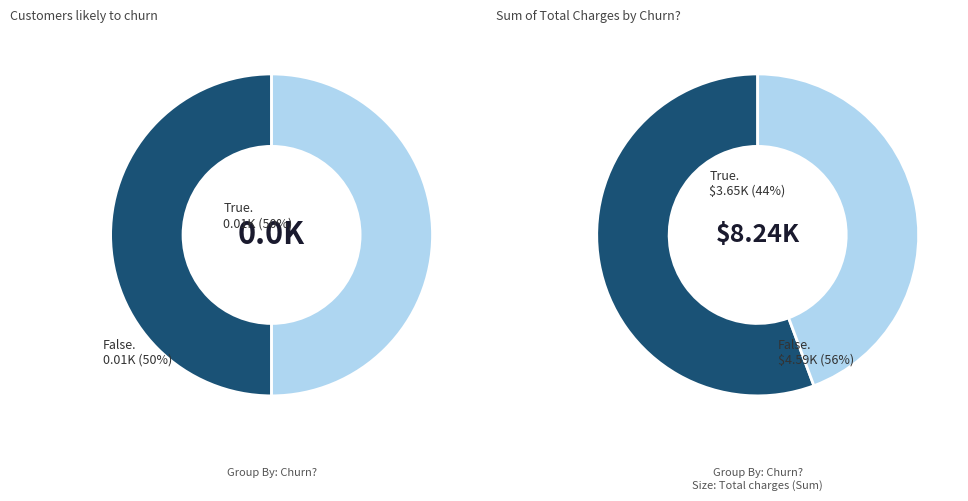

True or false: 5.0 accounts for 1% of the total.

False